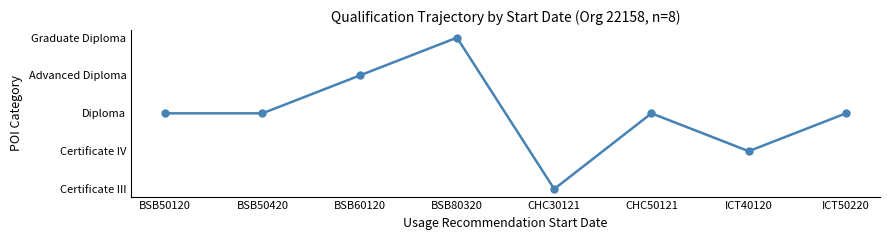

Reading right to left, list all the values displayed in this chart.

ICT50220=2	ICT40120=1	CHC50121=2	CHC30121=0	BSB80320=4	BSB60120=3	BSB50420=2	BSB50120=2